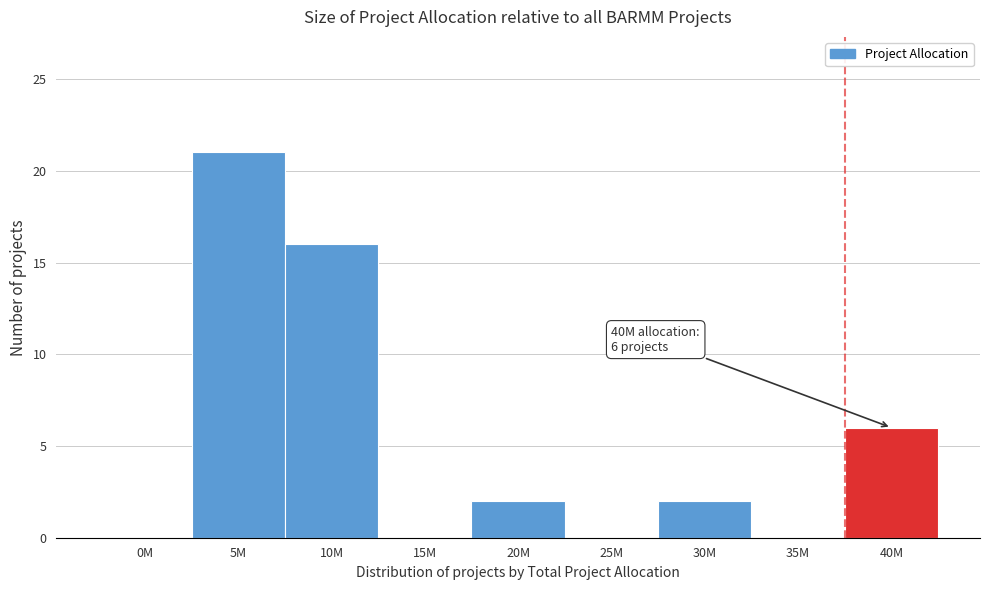

Reading left to right, list all the values displayed in this chart.

0M=0	5M=21	10M=16	15M=0	20M=2	25M=0	30M=2	35M=0	40M=6